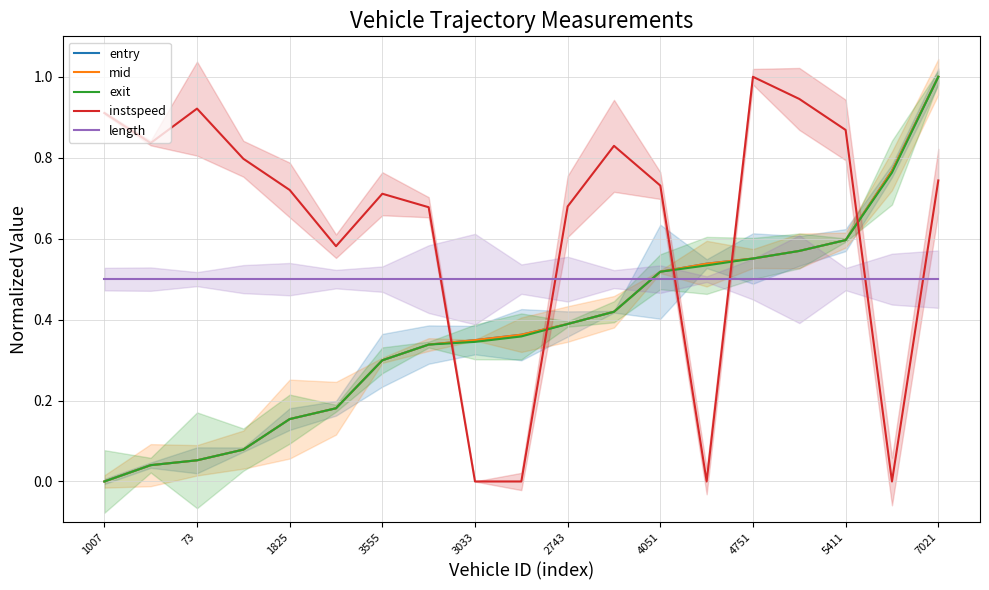

How many lines are shown in the chart?

5